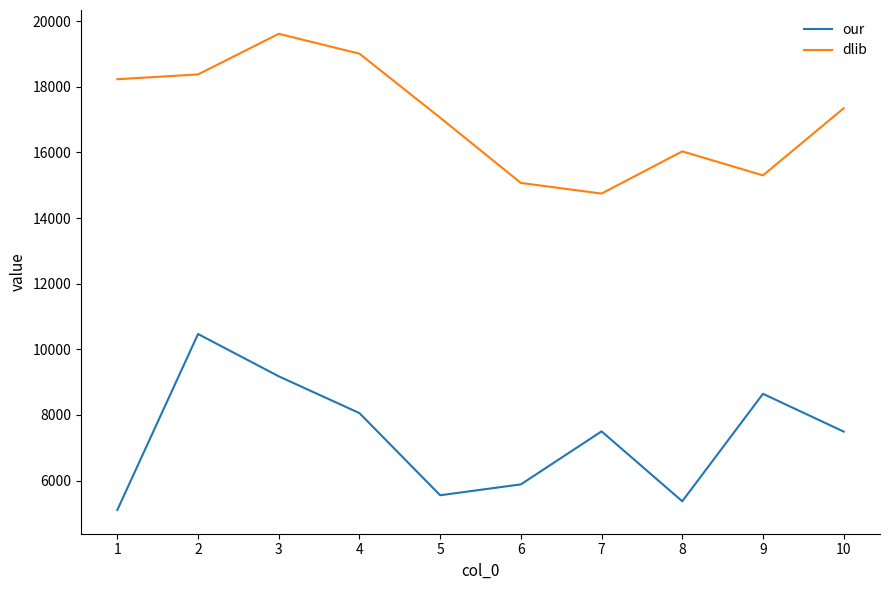

What is the total value across all series at 1?

23336